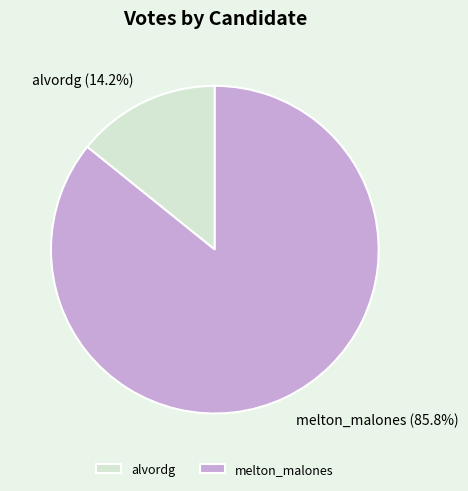

True or false: melton_malones accounts for 86% of the total.

True